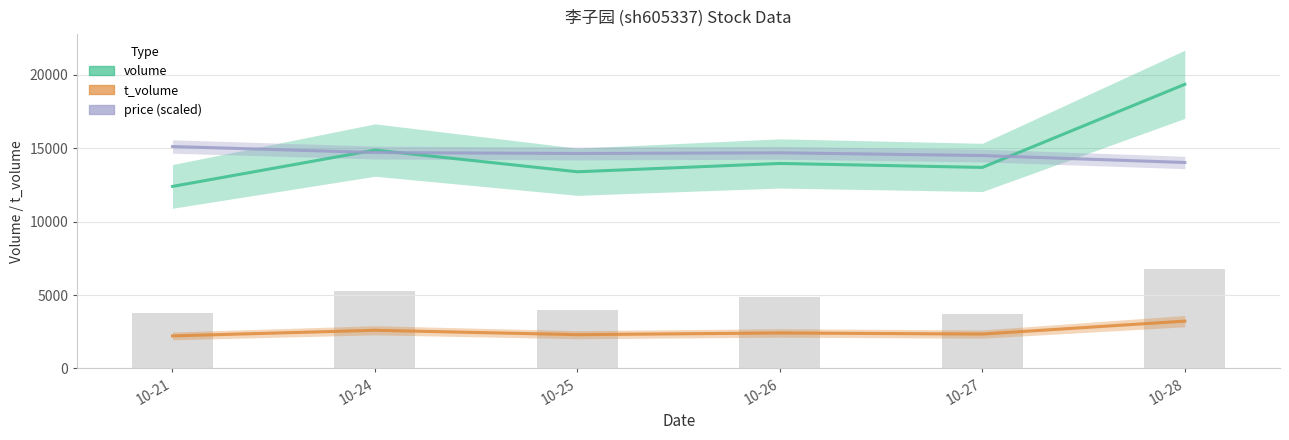

What is the highest value of the volume series?

19357.5